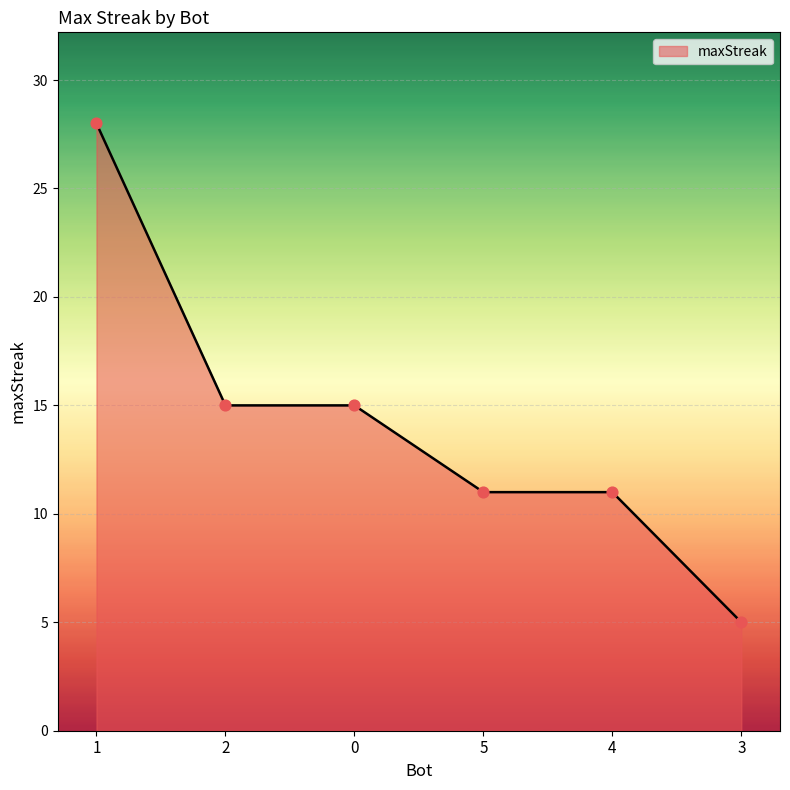

What is the change in value from 1 to 3?

-23